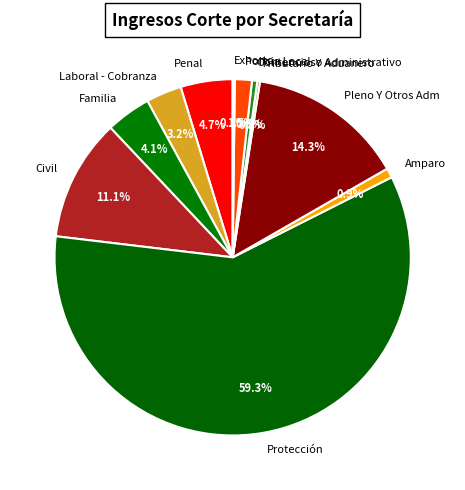

Do Contencioso Administrativo and Penal together represent more than half of the pie?

No